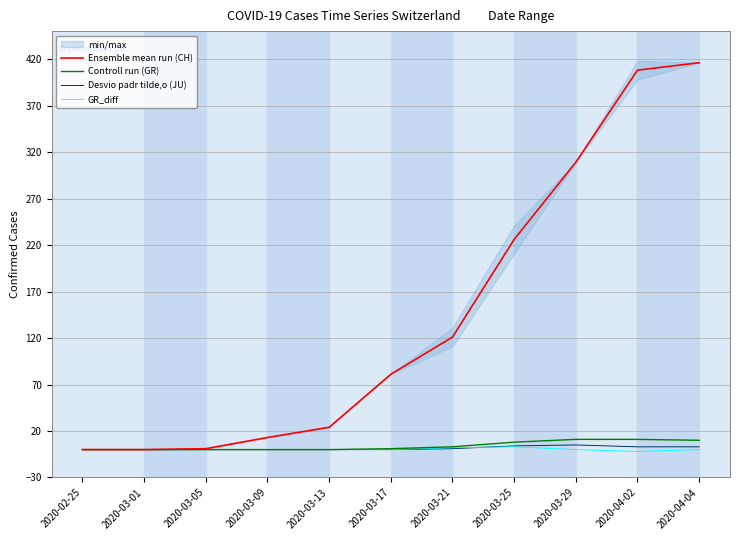

What is the smallest value displayed?

-2